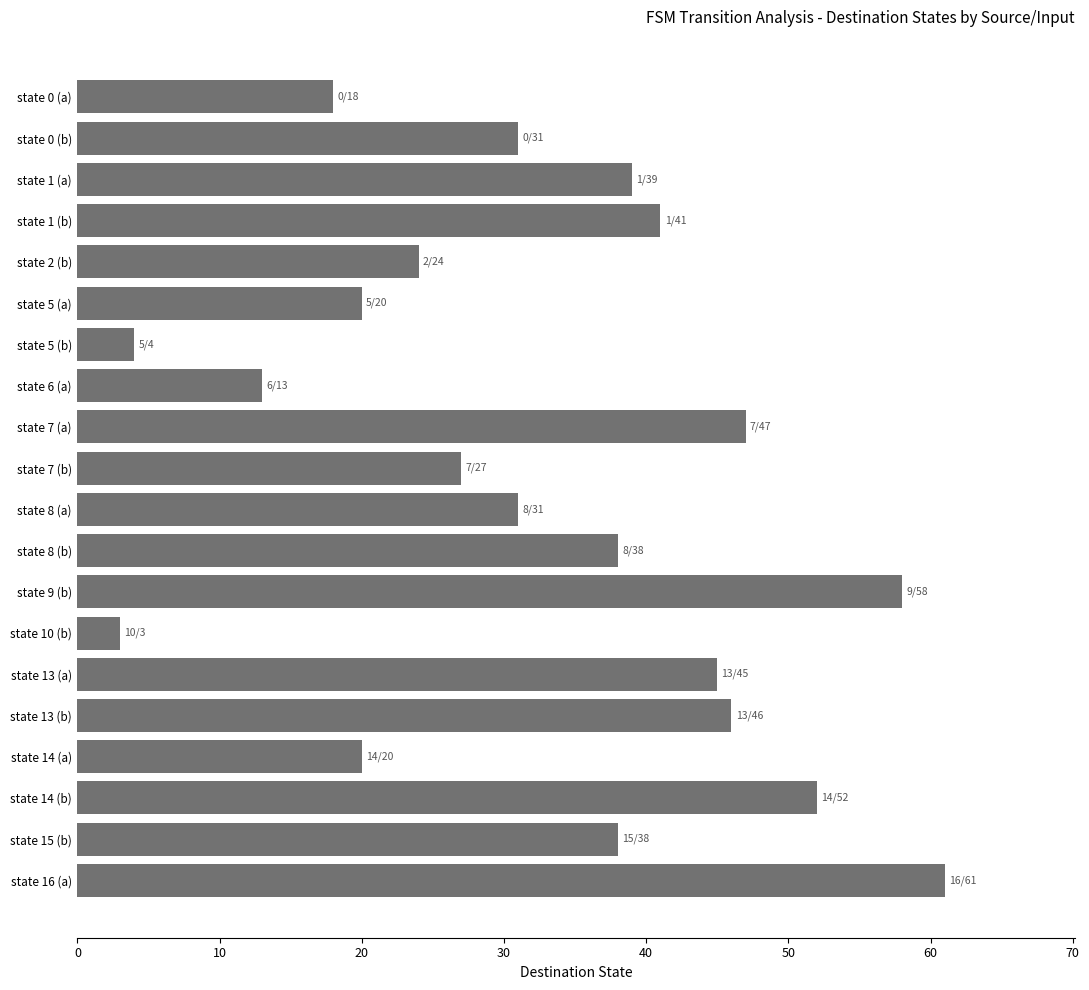

Does the chart contain stacked bars?

No